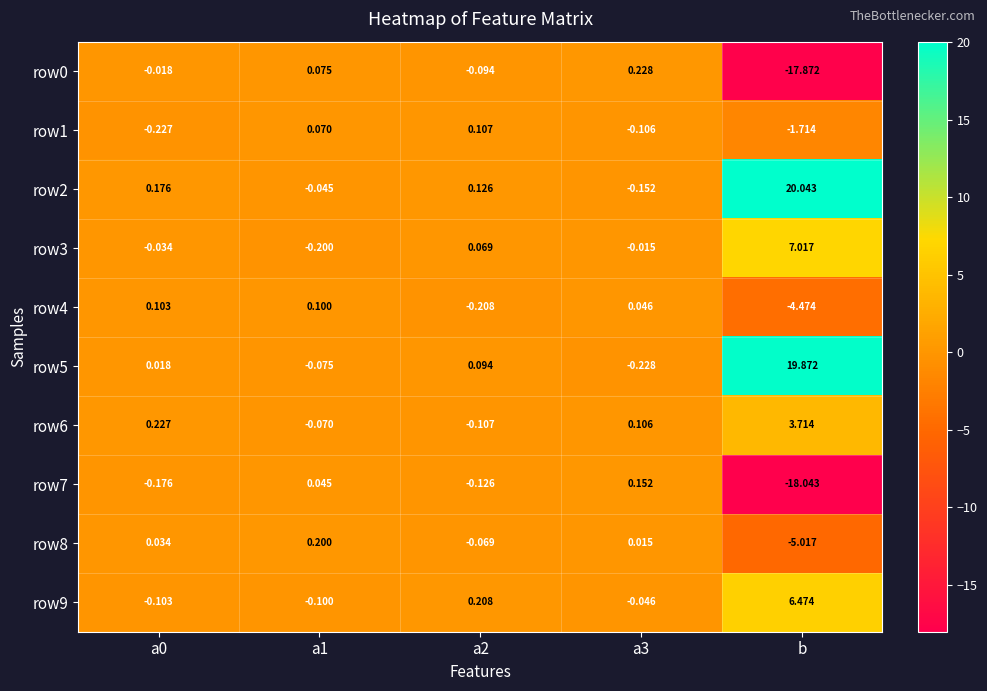

Which label corresponds to the largest value in the chart?

b